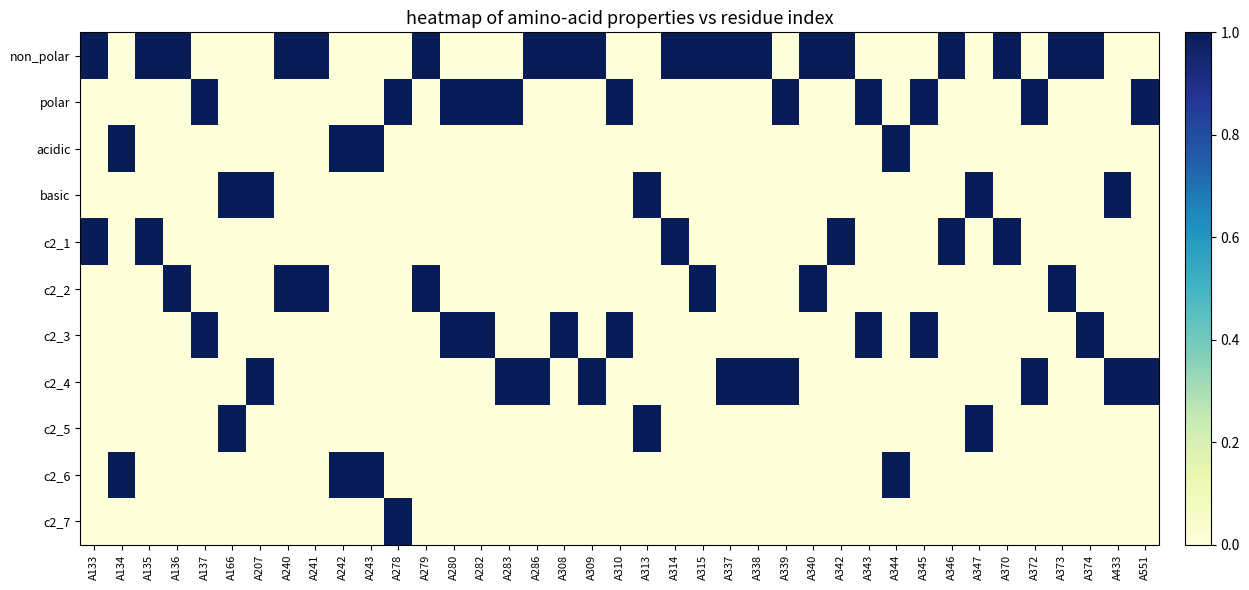

List the series in order of their peak value, lowest first.

non_polar, polar, acidic, basic, c2_1, c2_2, c2_3, c2_4, c2_5, c2_6, c2_7